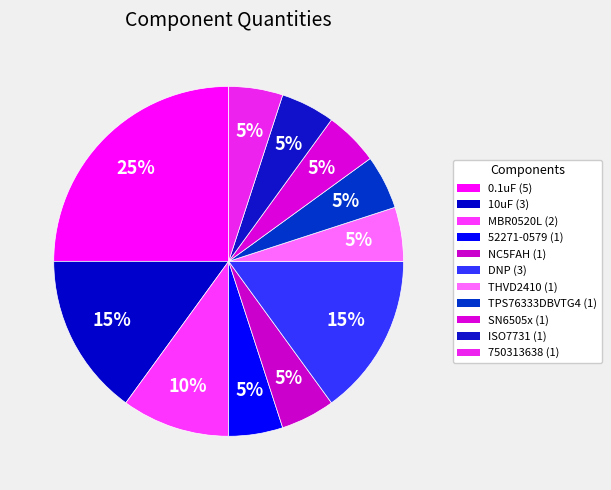

How many segments does this pie chart have?

11